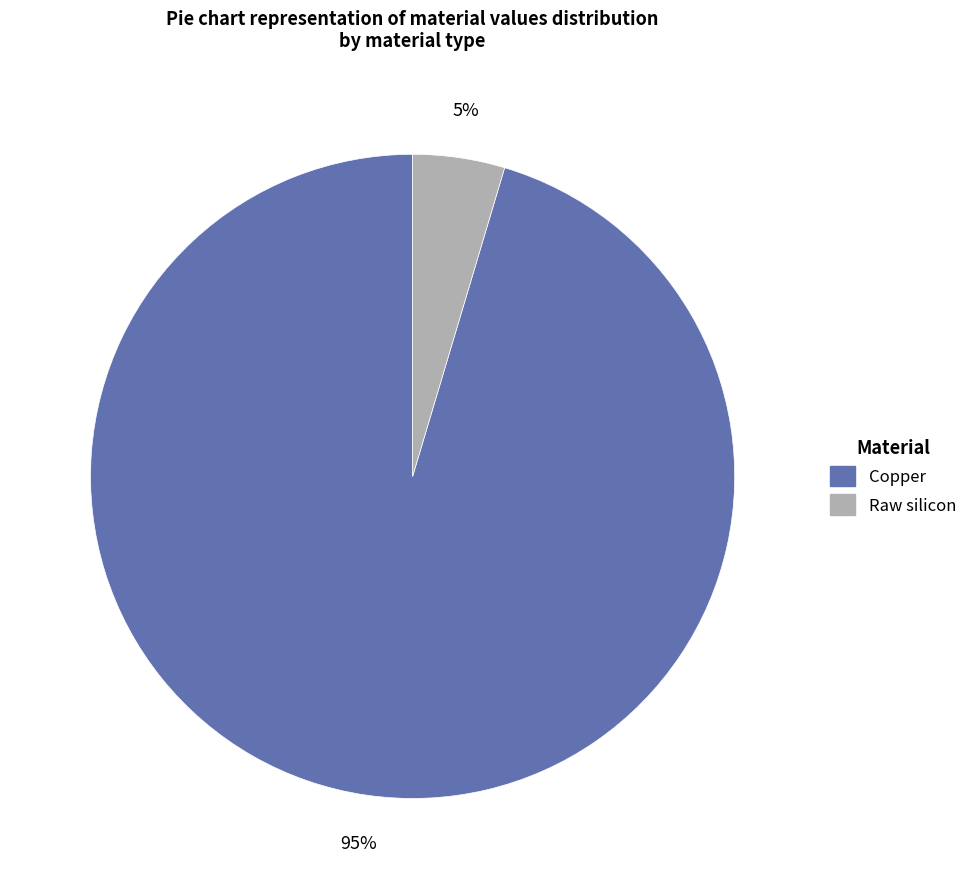

To the nearest percent, what percentage of the pie is Raw silicon?

5%